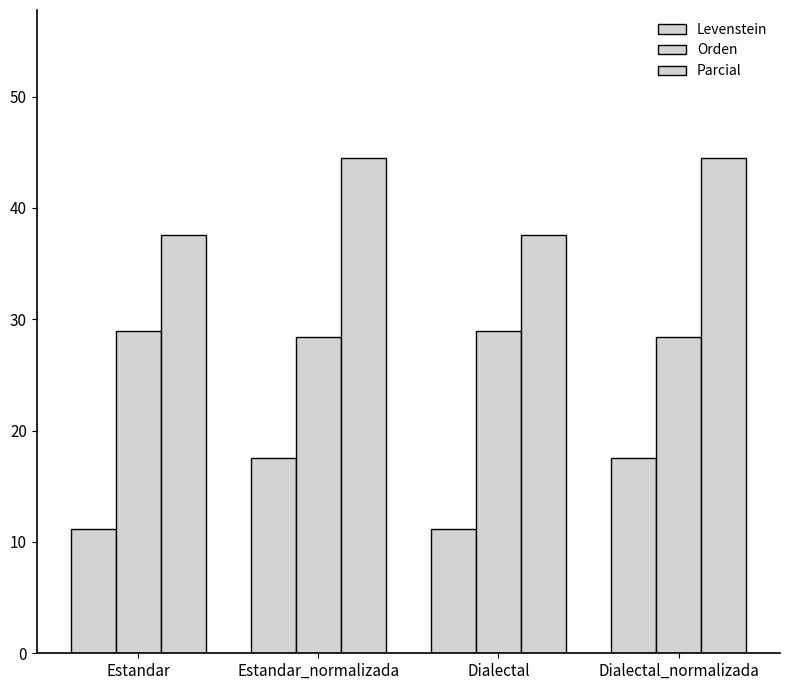

Reading left to right, extract all data points from this chart.

Levenstein: 11.2	17.6	11.2	17.6
Orden: 28.9	28.4	28.9	28.4
Parcial: 37.6	44.4	37.6	44.4